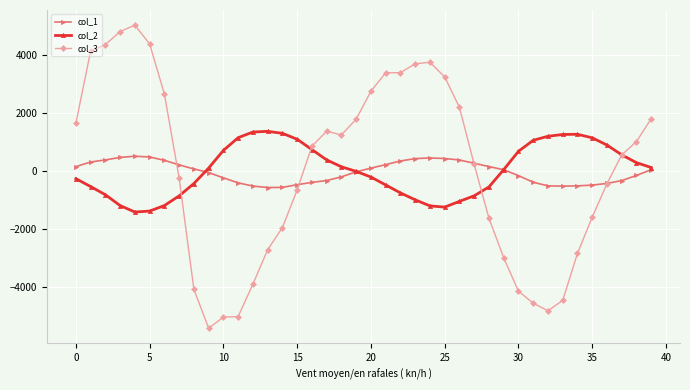

At how many categories does at least one series exceed 2886?

10